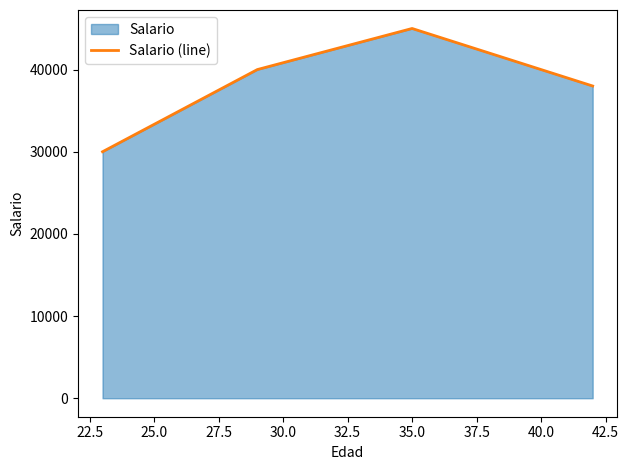

What is the smallest value displayed?

30000